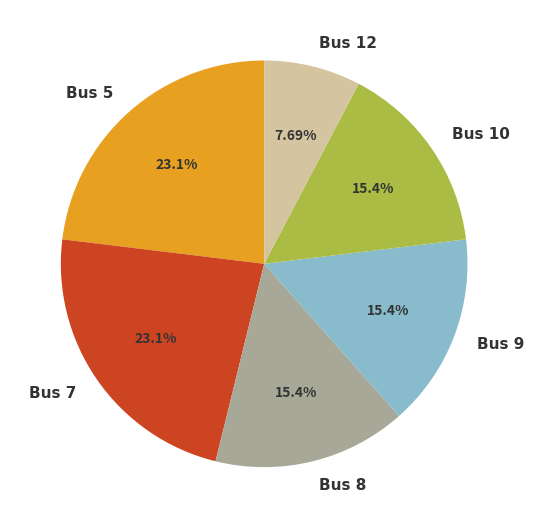

To the nearest percent, what is the difference between the largest and smallest slice percentages?

15%